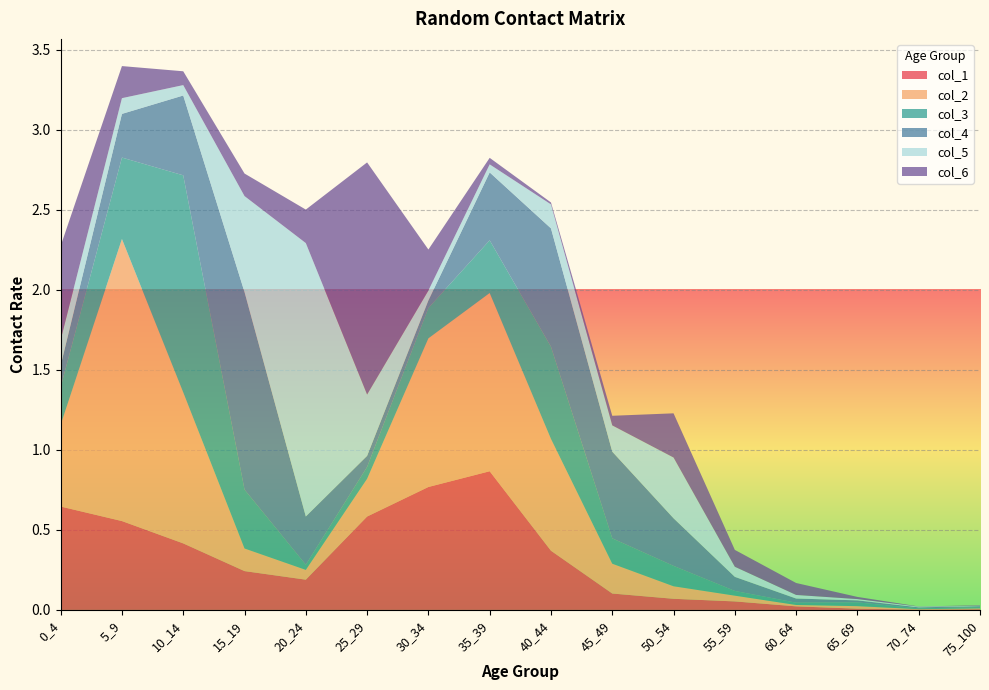

Reading right to left, list all the values displayed in this chart.

col_1: 0.0	0.0	0.0	0.0	0.1	0.1	0.1	0.4	0.9	0.8	0.6	0.2	0.2	0.4	0.6	0.6
col_2: 0.0	0.0	0.0	0.0	0.0	0.1	0.2	0.7	1.1	0.9	0.2	0.1	0.1	0.9	1.8	0.5
col_3: 0.0	0.0	0.0	0.0	0.0	0.1	0.2	0.6	0.3	0.2	0.1	0.0	0.4	1.4	0.5	0.2
col_4: 0.0	0.0	0.0	0.0	0.1	0.3	0.5	0.7	0.4	0.0	0.1	0.3	1.2	0.5	0.3	0.1
col_5: 0.0	0.0	0.0	0.0	0.1	0.4	0.2	0.1	0.1	0.1	0.4	1.7	0.6	0.1	0.1	0.2
col_6: 0.0	0.0	0.0	0.1	0.1	0.3	0.1	0.0	0.0	0.3	1.4	0.2	0.1	0.1	0.2	0.6